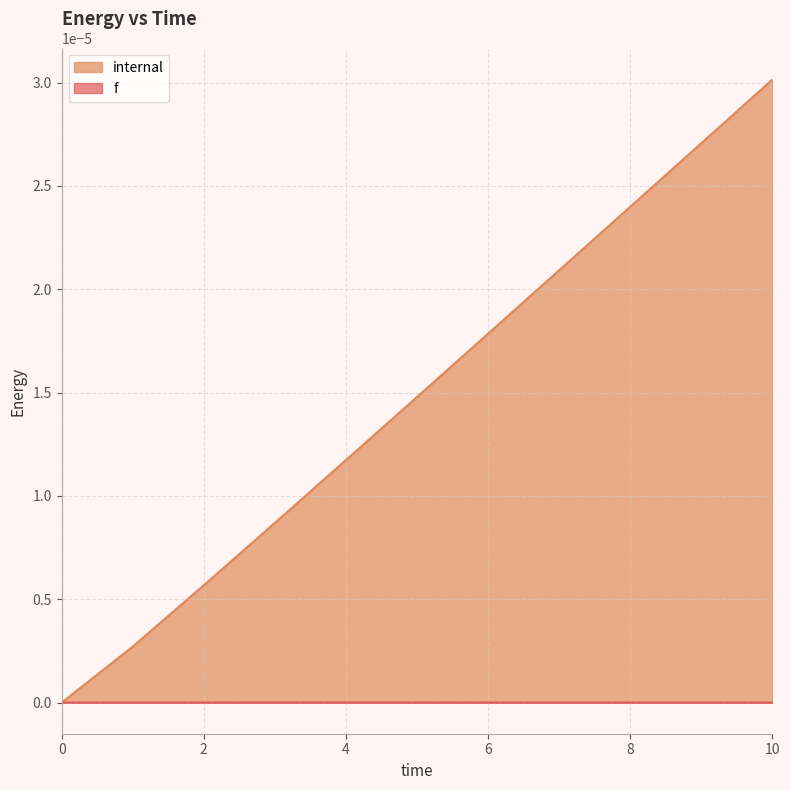

Does the chart display data point markers on the line(s)?

No